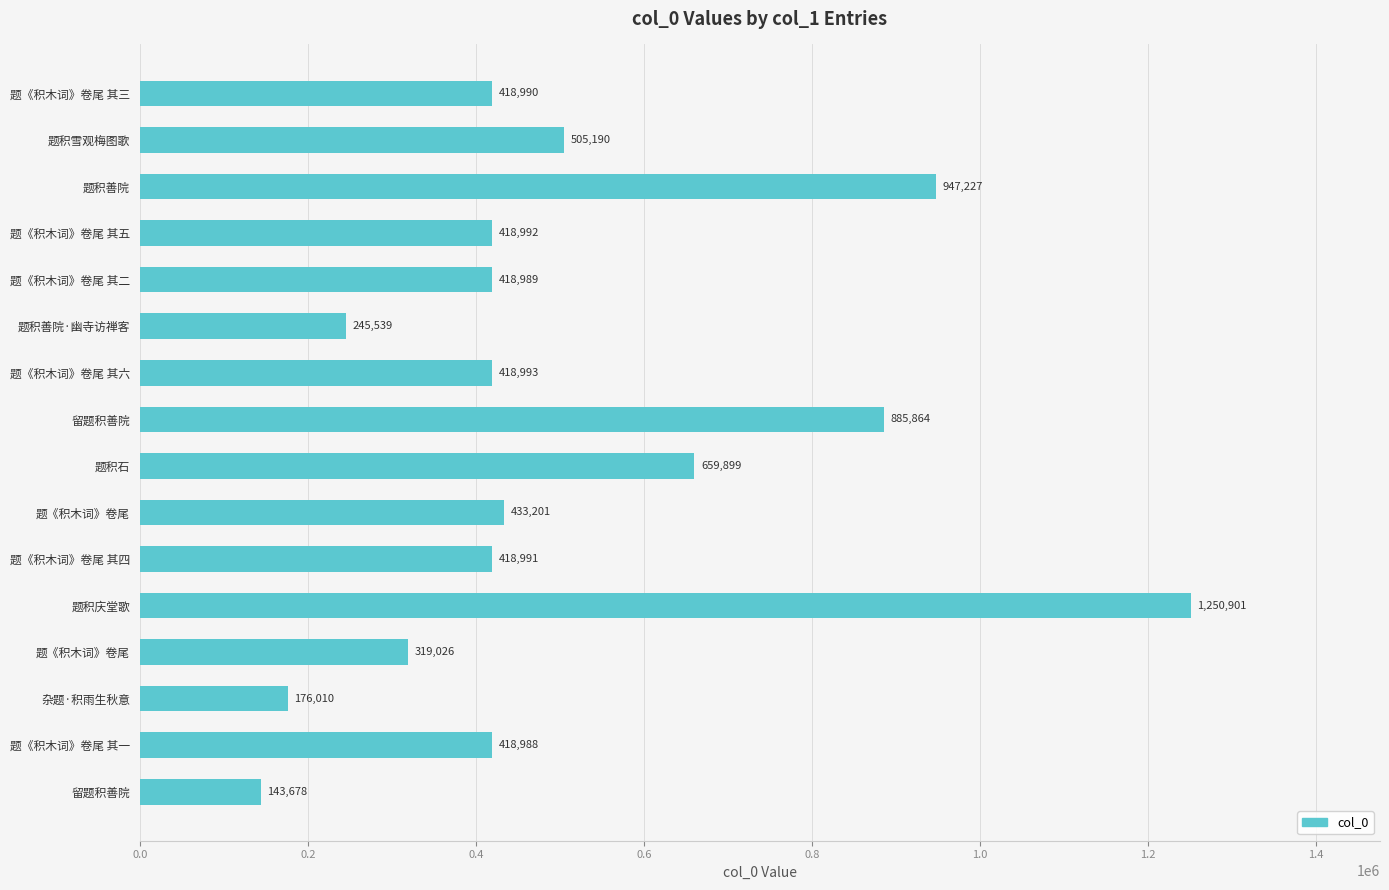

What is the difference between the maximum and minimum values?

1107223